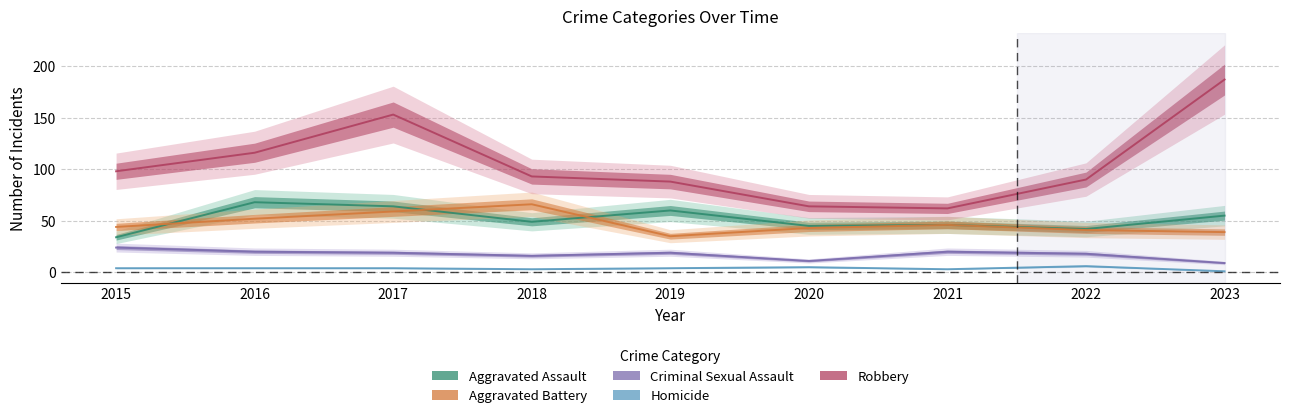

True or false: Homicide and Criminal Sexual Assault cross at least once.

False